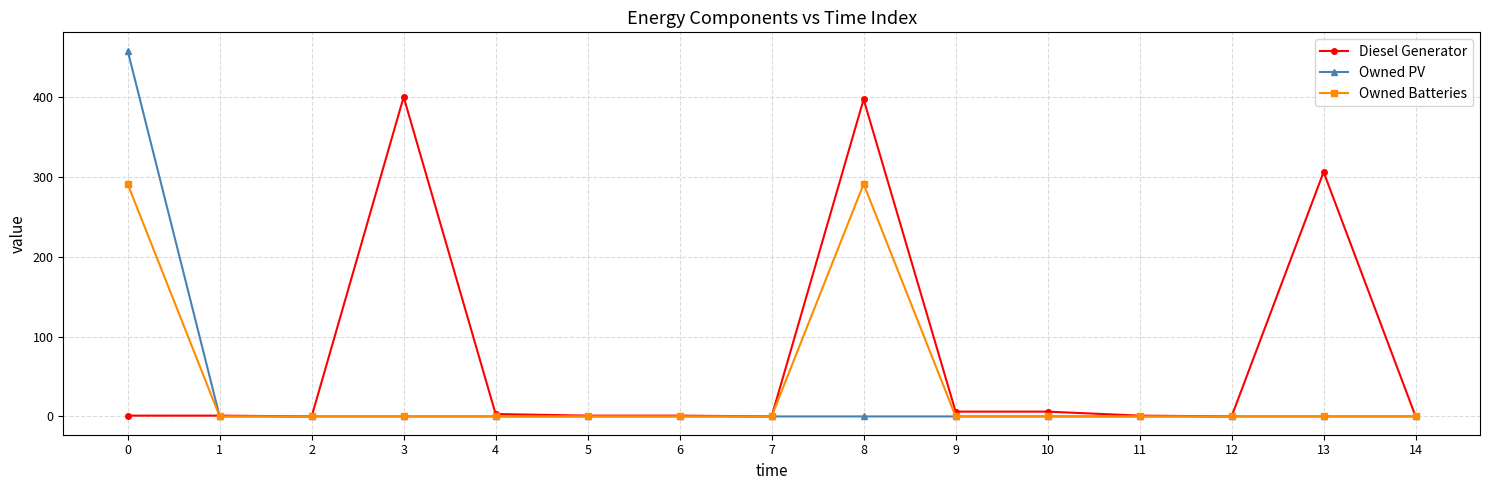

True or false: Diesel Generator has a value of 0 at 12.

True